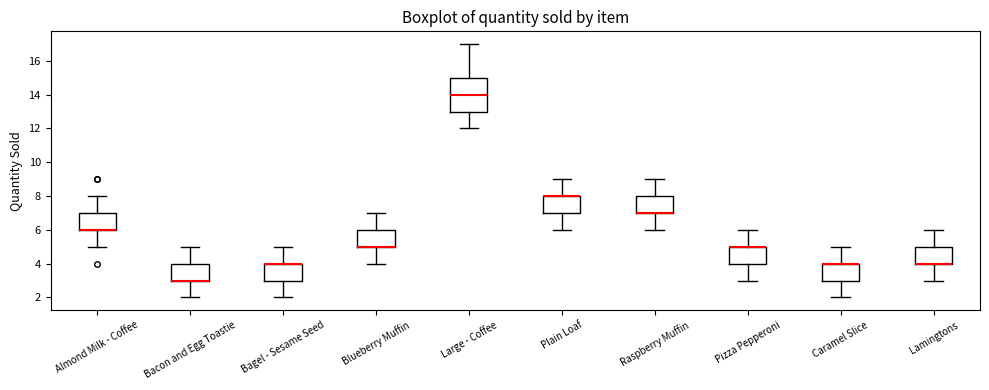

Where does the lower whisker of the box for Plain Loaf end on the y-axis? The values are not printed on the chart, so give them approximately, as read against the axis.

6